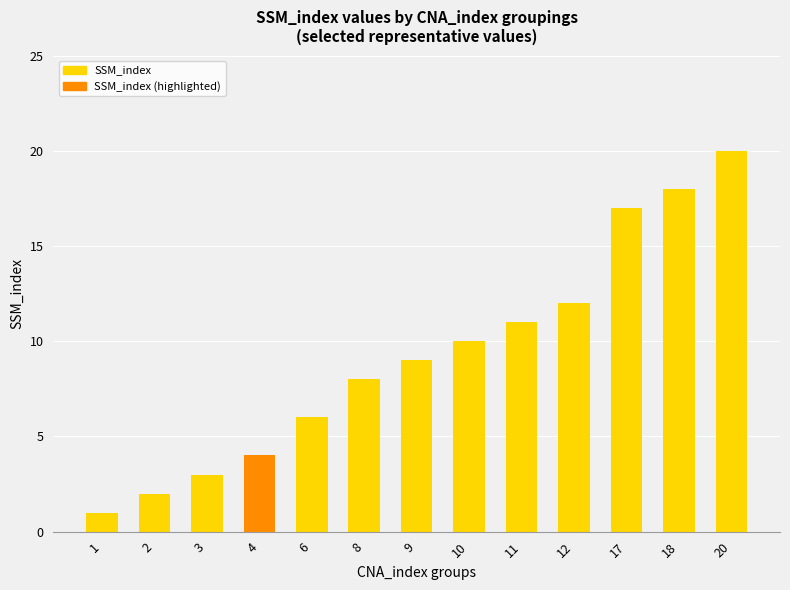

What is the ratio of the value at 2 to the value at 20?

0.1